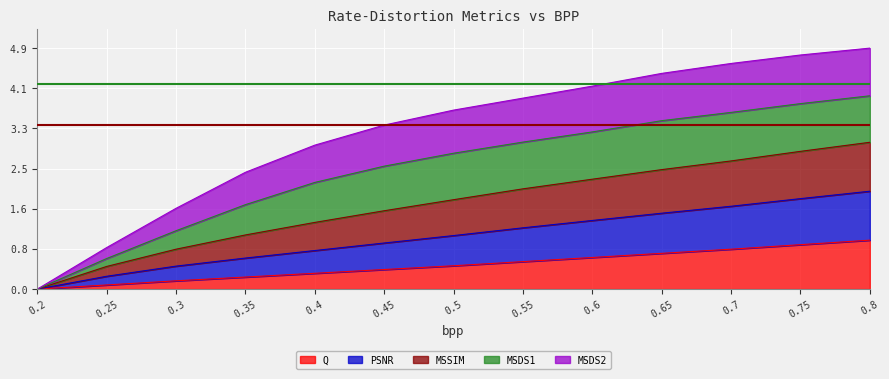

Which has a higher value, 0.7 or 0.75?

0.75